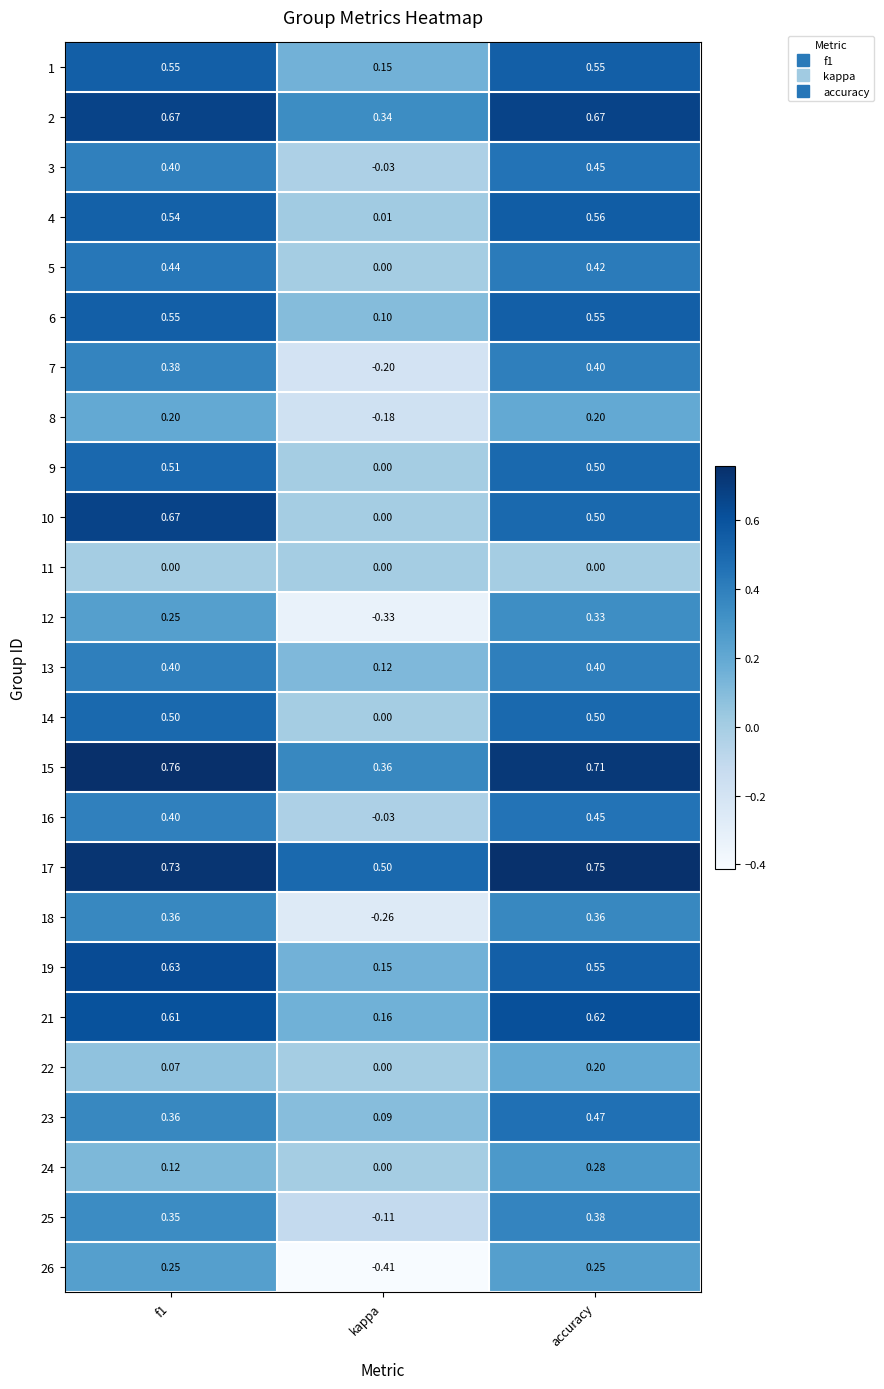

At which category is the sum across all series the highest?

accuracy